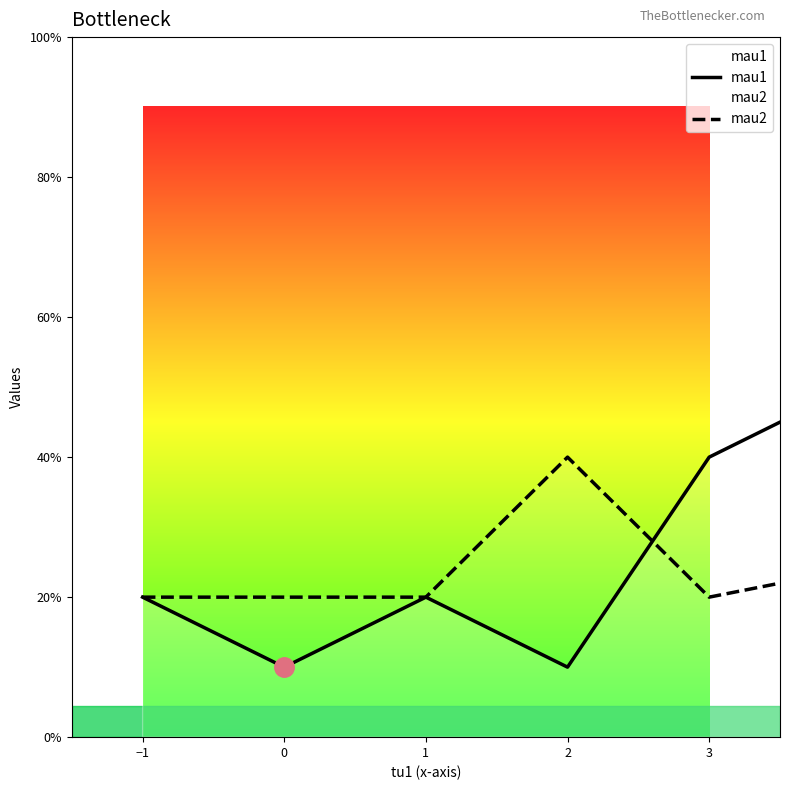

The mau1 series shows 3 at −1. True or false?

False